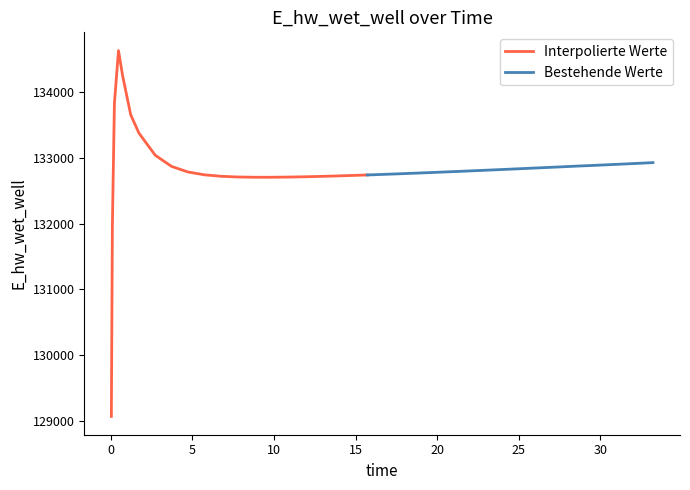

Where is the data nearest to the value 131849?

1